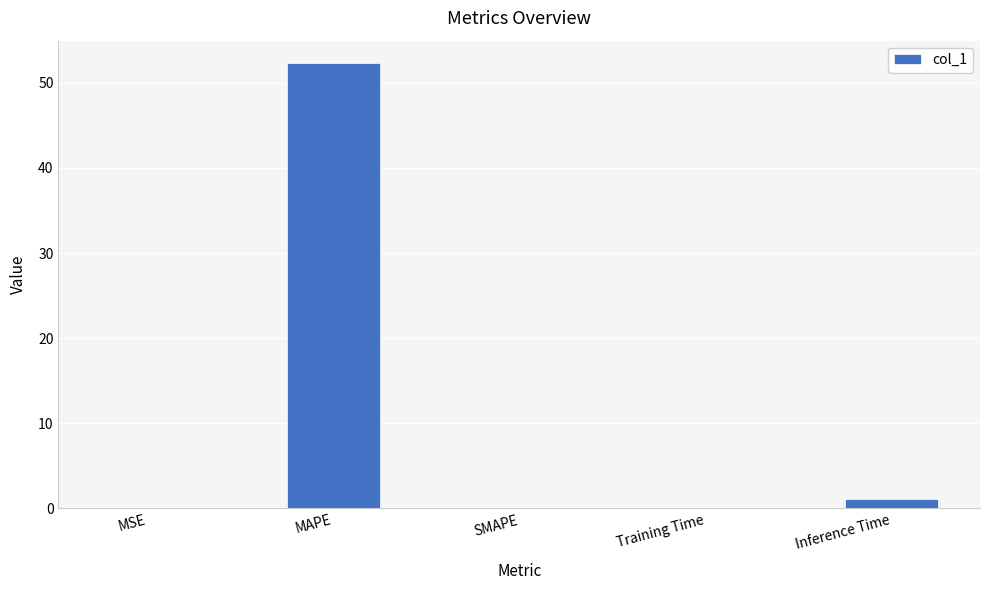

What is the maximum value shown in the chart?

52.3